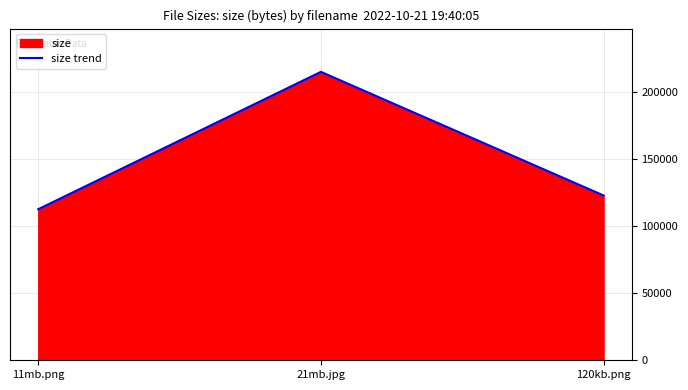

Rank the categories by value from lowest to highest.

11mb.png, 120kb.png, 21mb.jpg